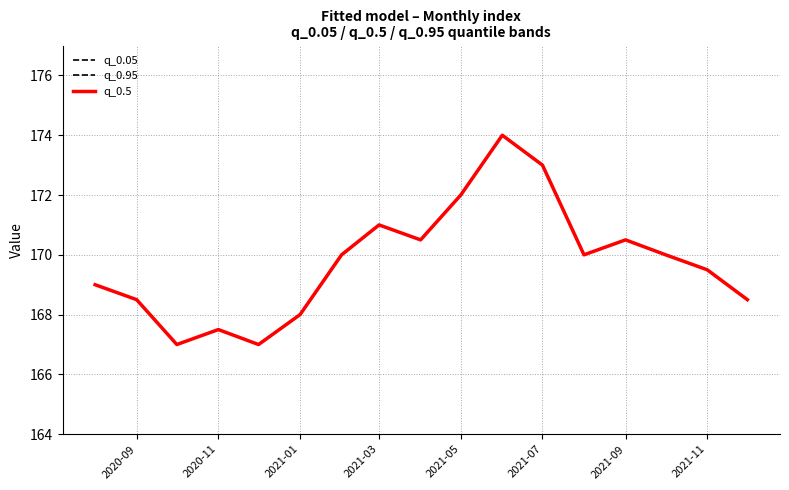

Does the chart have visible grid lines?

Yes